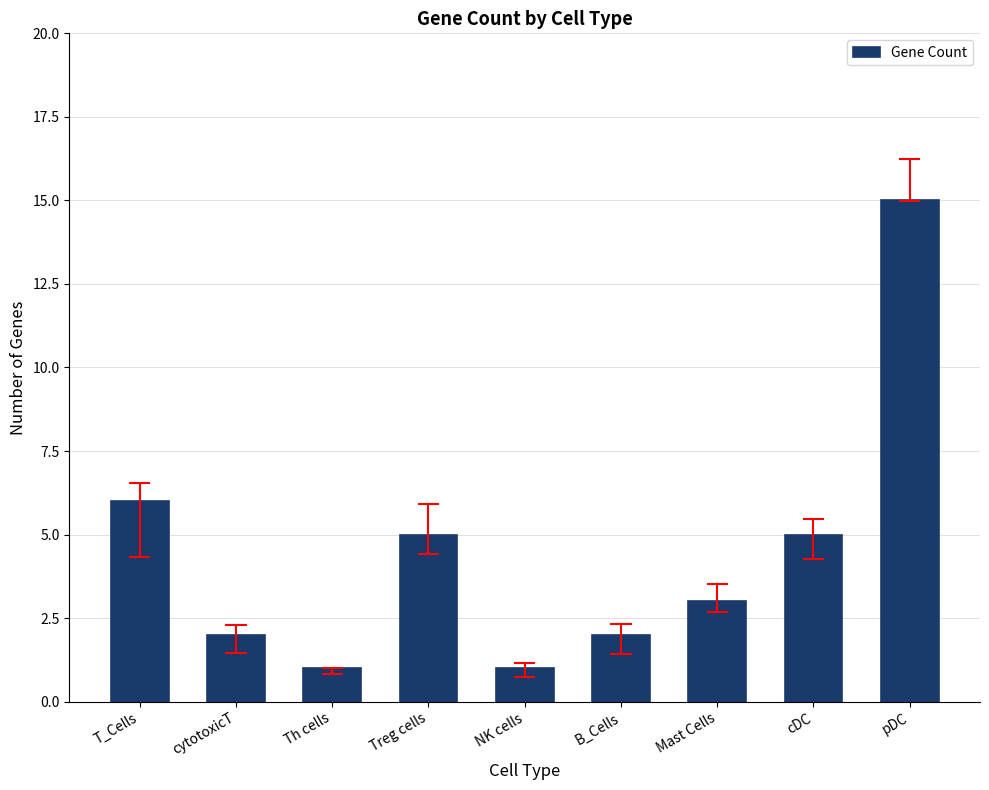

List the labels in order of value, largest first.

pDC, T_Cells, Treg cells, cDC, Mast Cells, cytotoxicT, B_Cells, Th cells, NK cells